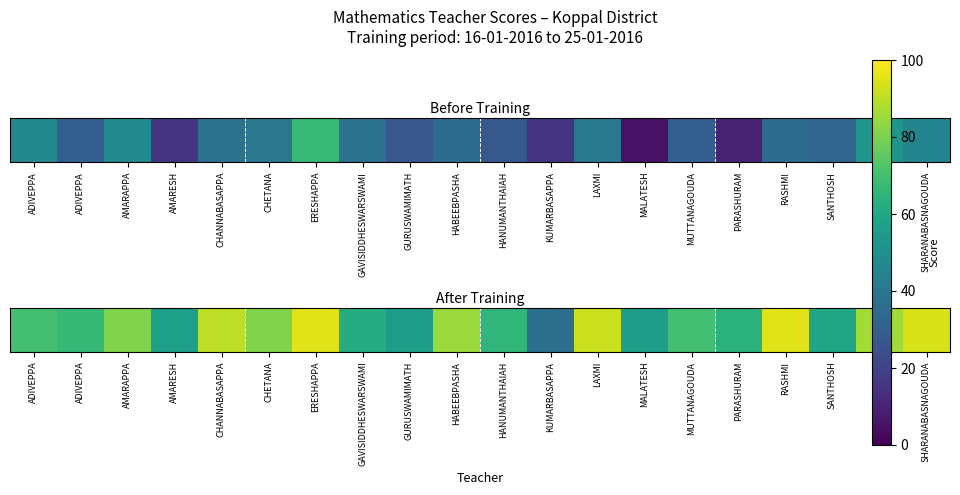

True or false: the data shows 15 at SANTHOSH.

False